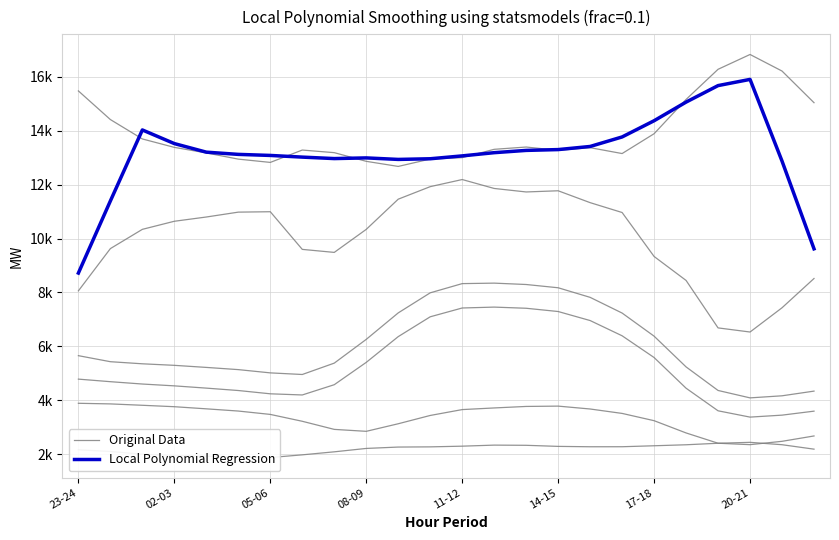

Does the chart display data point markers on the line(s)?

No